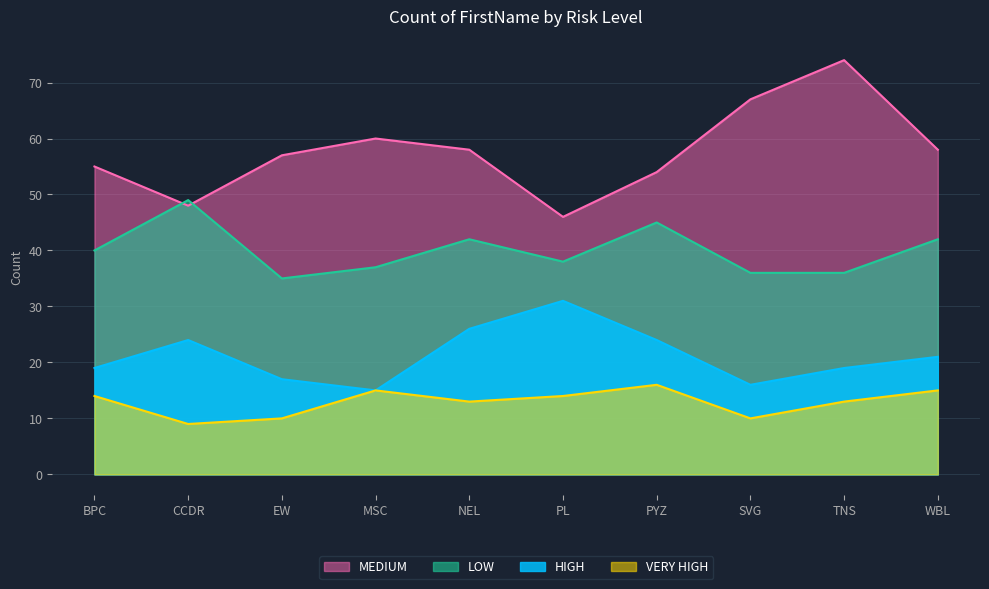

What is the maximum value for HIGH?

31